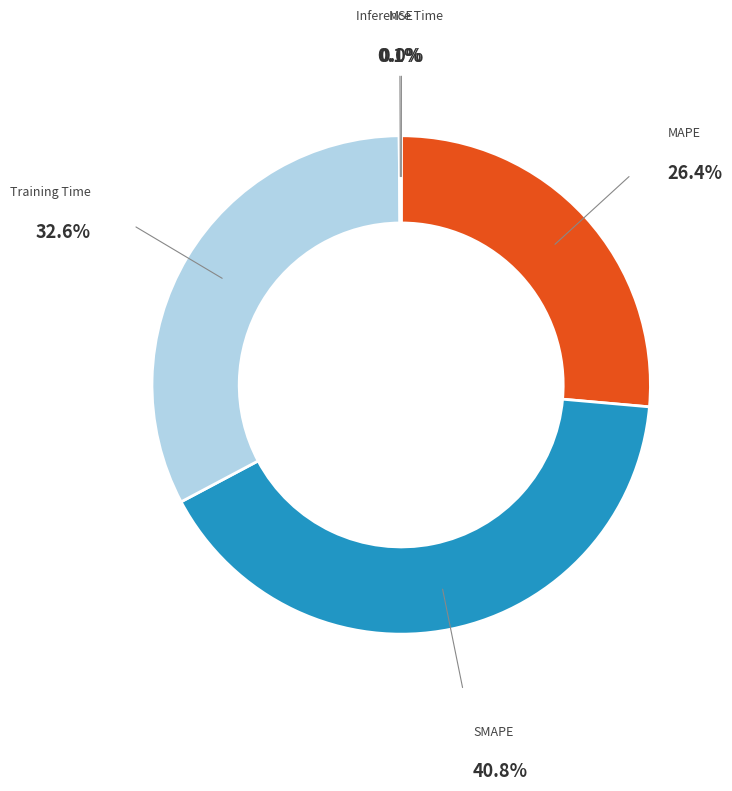

Does Training Time account for over 50% of the chart?

No